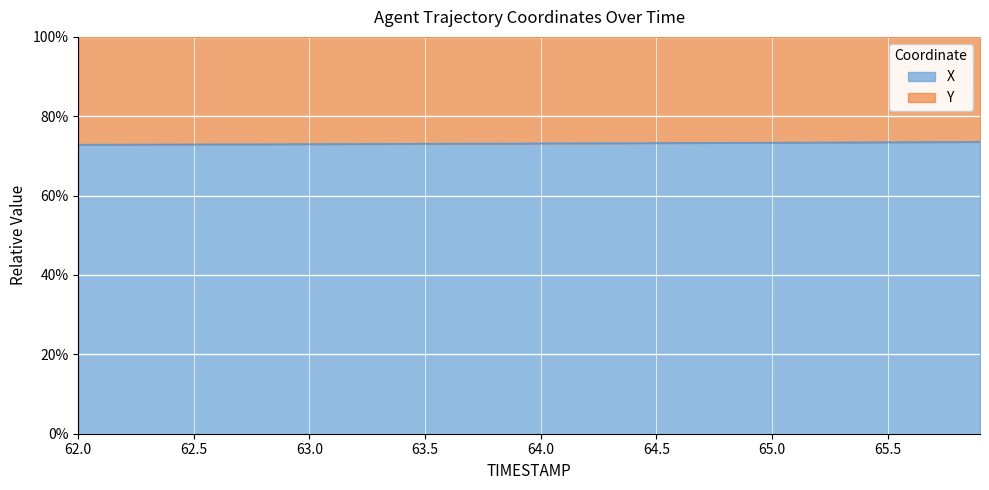

Rank the categories by value from lowest to highest.

62.0, 62.1, 62.2, 62.3, 62.4, 62.5, 62.6, 62.7, 62.8, 62.9, 63.0, 63.1, 63.2, 63.3, 63.4, 63.5, 63.6, 63.7, 63.8, 63.9, 64.0, 64.1, 64.2, 64.3, 64.4, 64.5, 64.6, 64.7, 64.8, 64.9, 65.0, 65.1, 65.2, 65.3, 65.4, 65.5, 65.6, 65.7, 65.8, 65.9